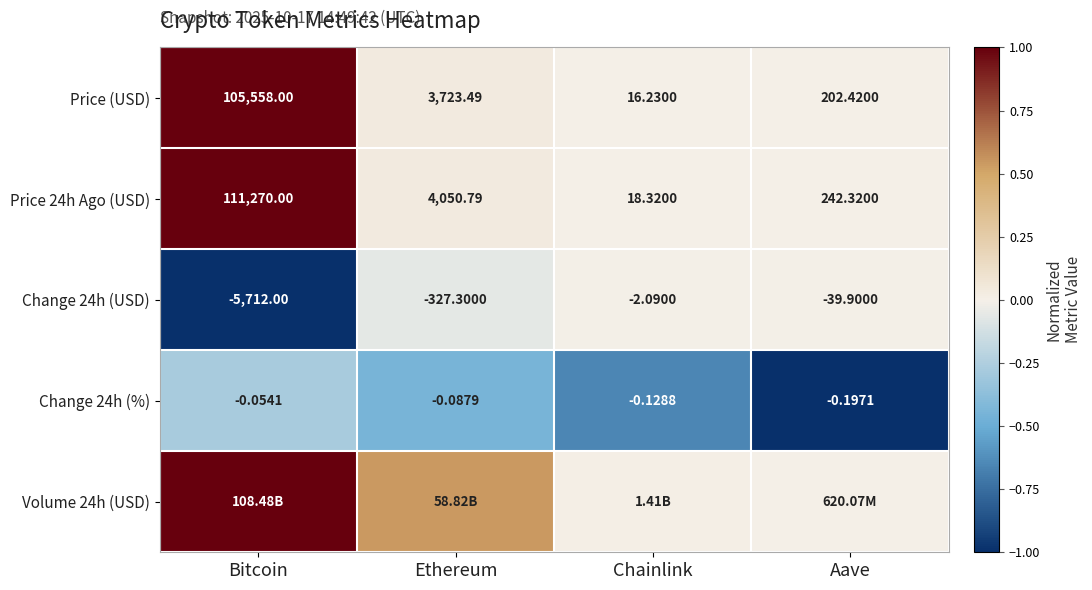

The value of Change 24h (USD) at Bitcoin is -1.8. True or false?

False